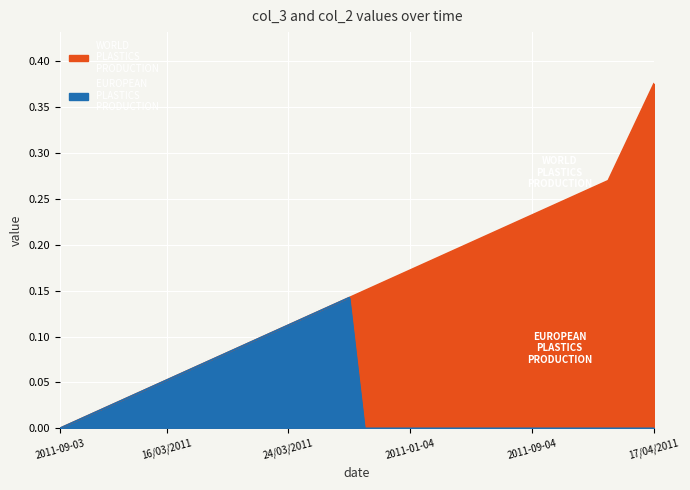

What is the label of the 14th point from the left?

22/03/2011